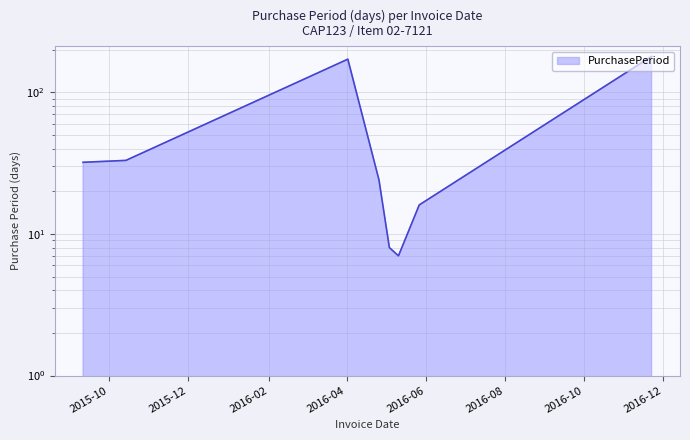

What is the difference between the values at 2016-04-26 and 2016-05-27?

8